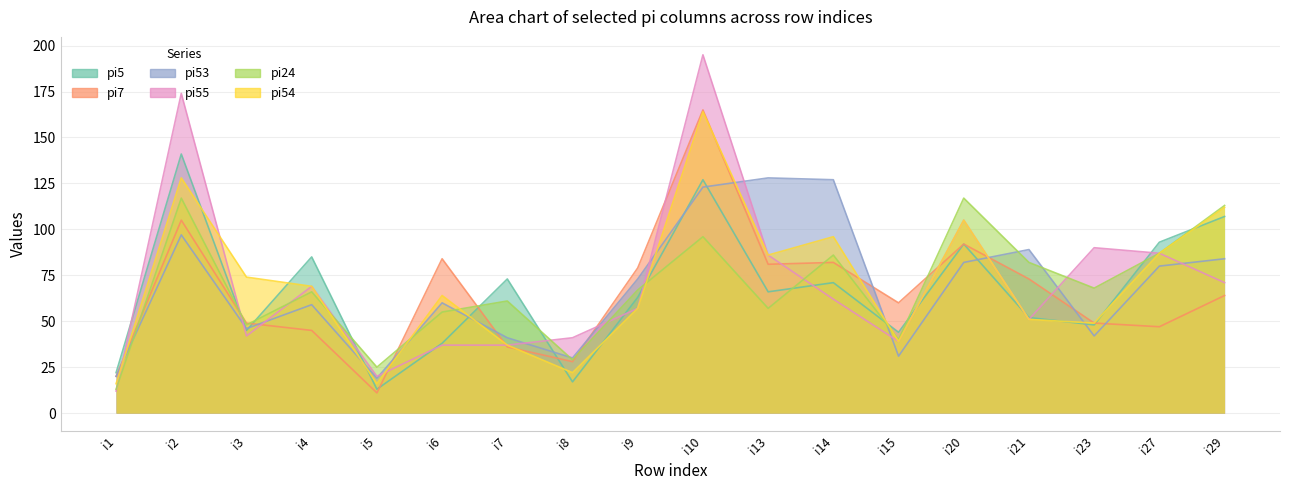

True or false: pi54 has a value of 112 at i29.

True